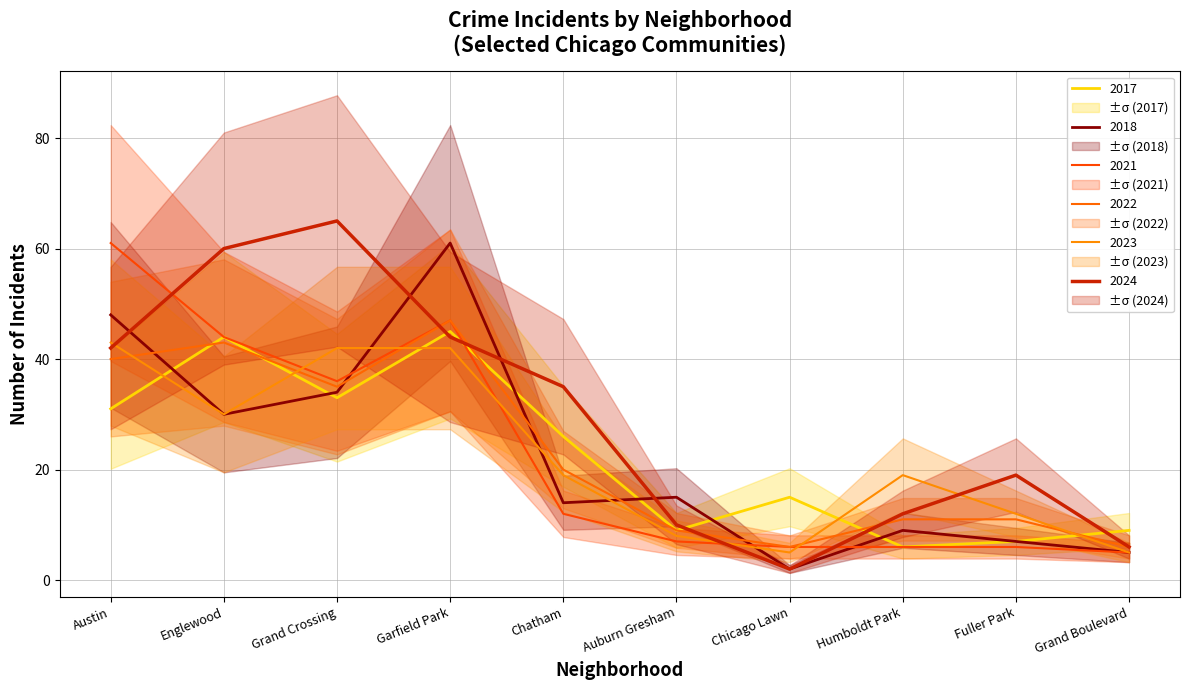

What is the lowest value of the 2022 series?

6